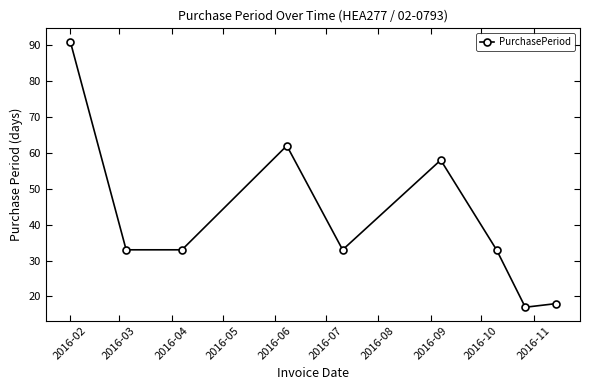

True or false: the data has more than 2 interior local peaks.

False